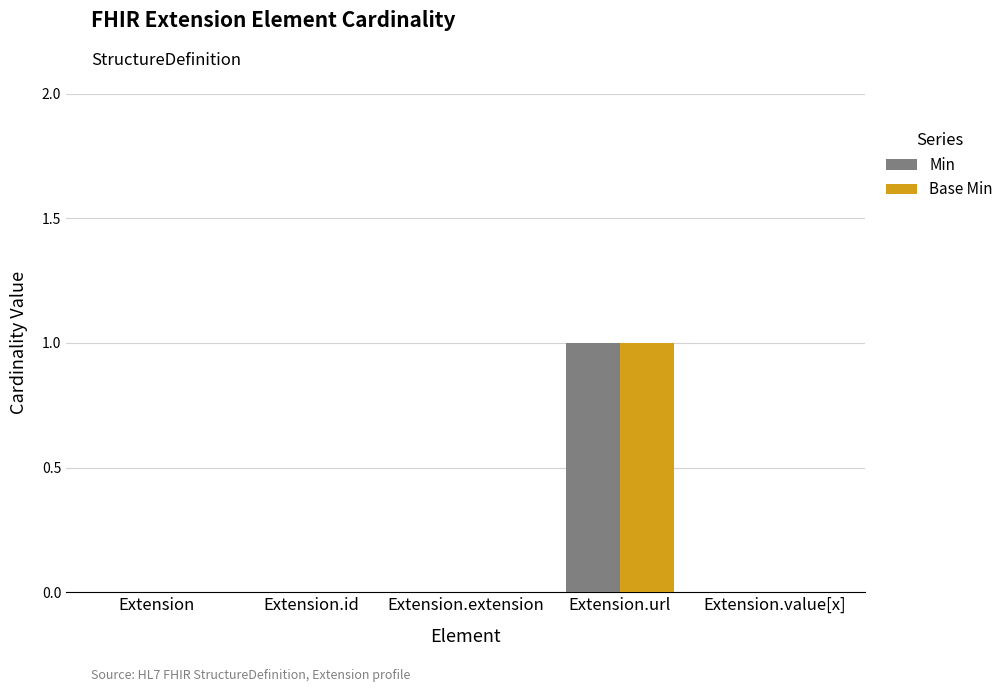

Reading right to left, list all the values displayed in this chart.

Min: Extension.value[x]=0	Extension.url=1	Extension.extension=0	Extension.id=0	Extension=0
Base Min: Extension.value[x]=0	Extension.url=1	Extension.extension=0	Extension.id=0	Extension=0